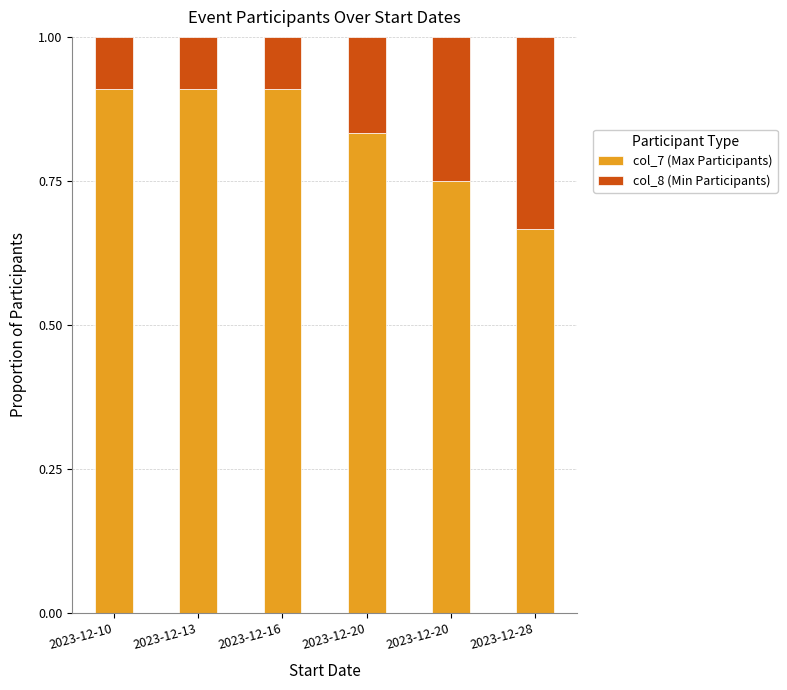

What is the difference between the col_8 (Min Participants) values at 2023-12-28 and 2023-12-16?

0.2